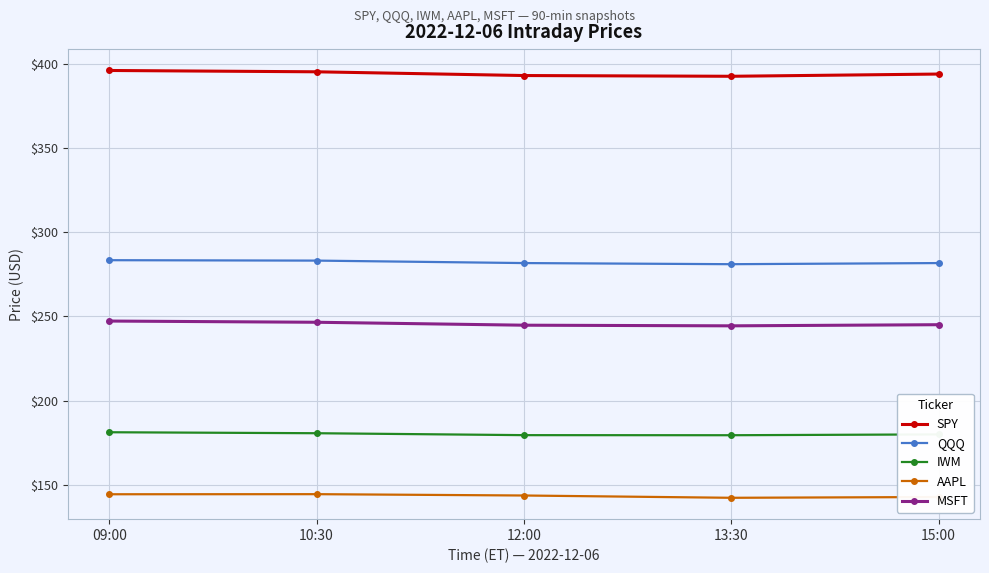

Is it true that MSFT equals 97.4 at 13:30?

False